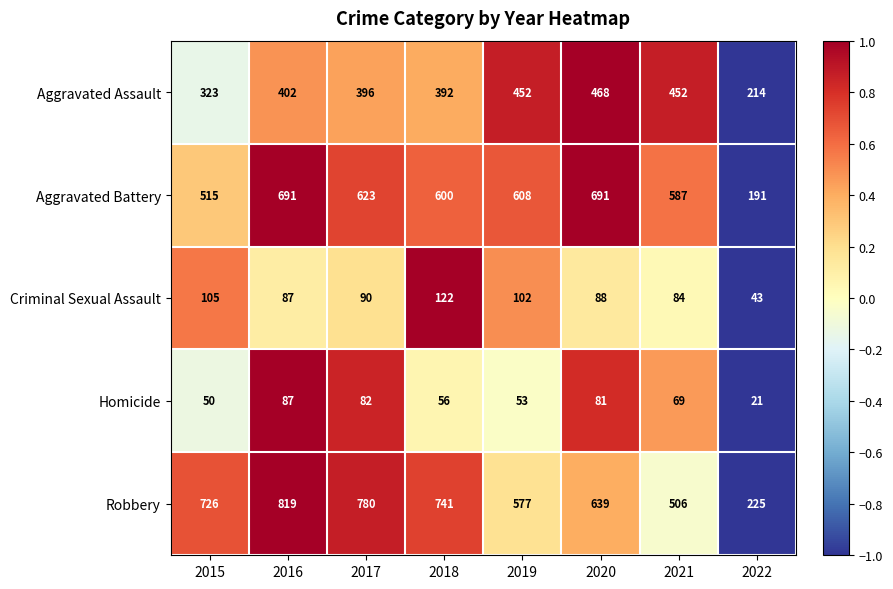

At 2018, list the series in order from largest to smallest.

Robbery, Aggravated Battery, Aggravated Assault, Criminal Sexual Assault, Homicide